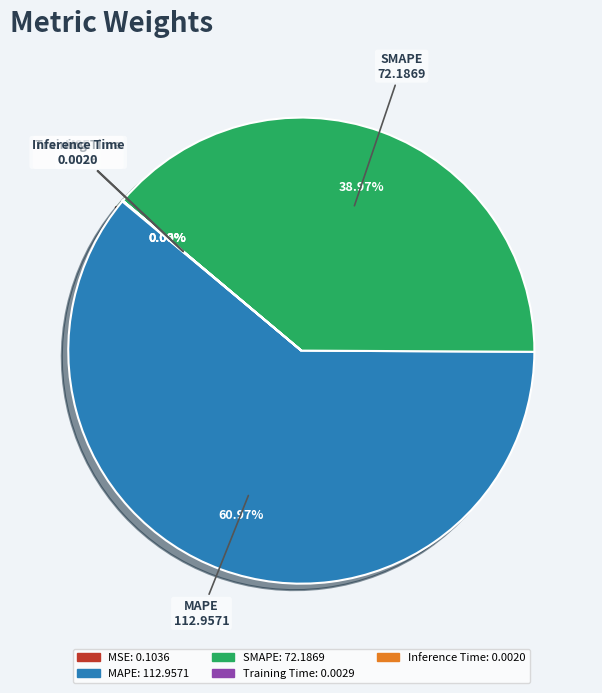

Is there any slice that represents more than half of the pie?

Yes